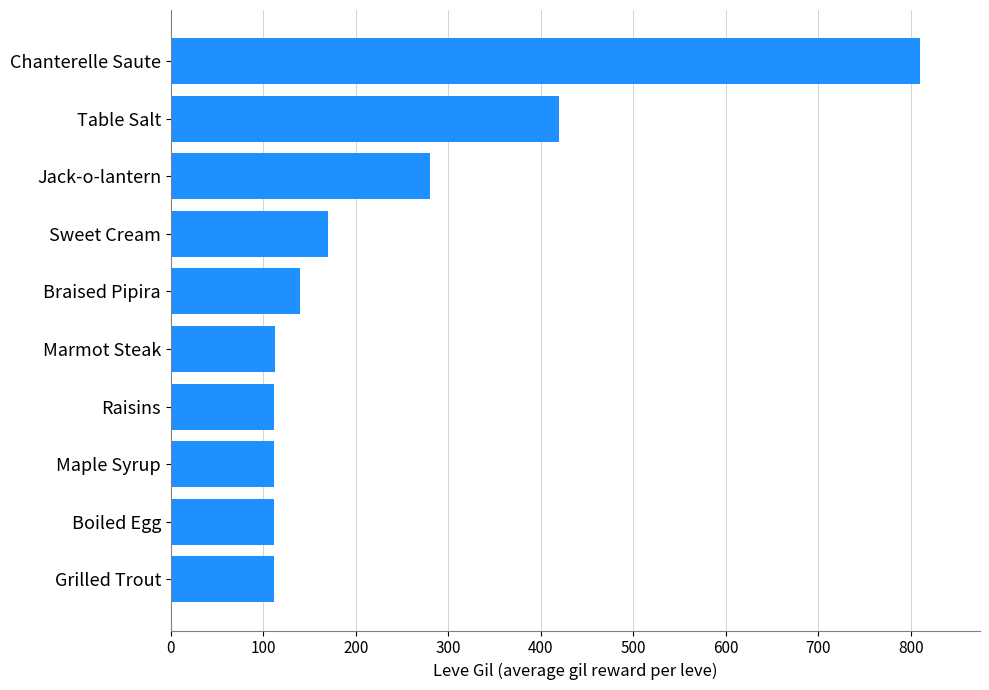

True or false: the data shows 113 at Marmot Steak.

True